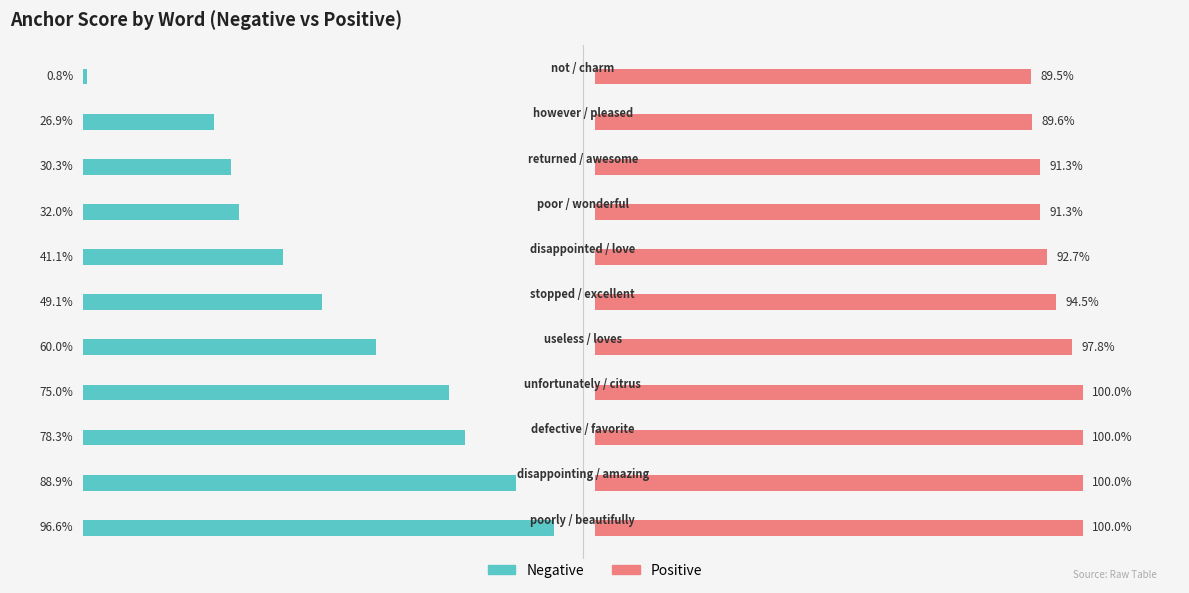

Rank the categories by Positive value from lowest to highest.

10, 9, 7, 8, 6, 5, 4, 0, 1, 2, 3